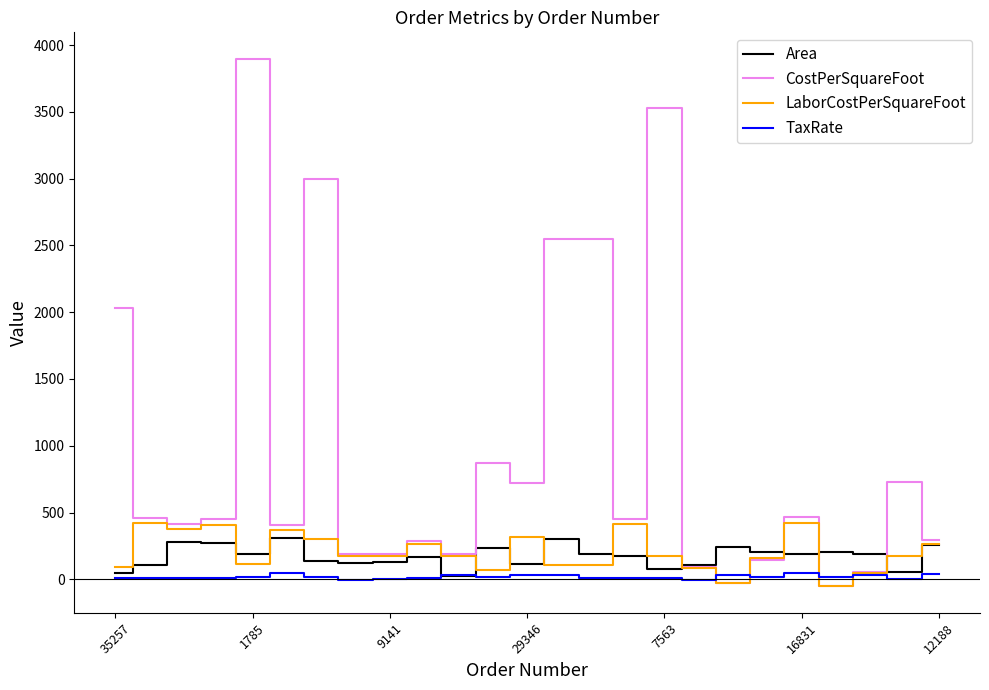

What is the maximum value shown in the chart?

3897.6